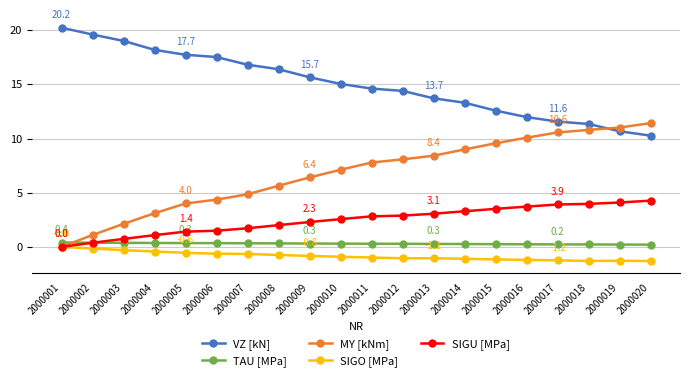

Is this an area chart (filled region under the line)?

No